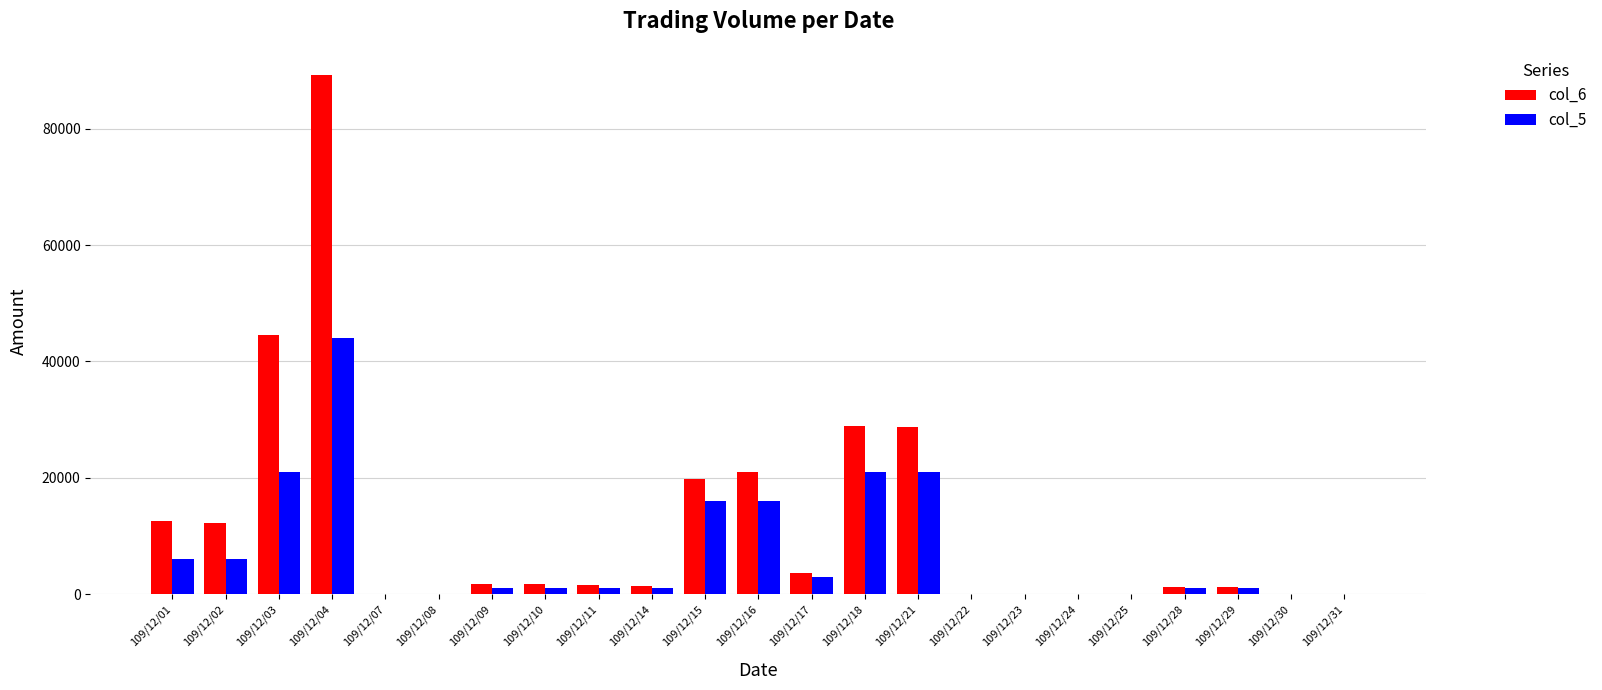

What are all the series names shown in the legend?

col_6, col_5